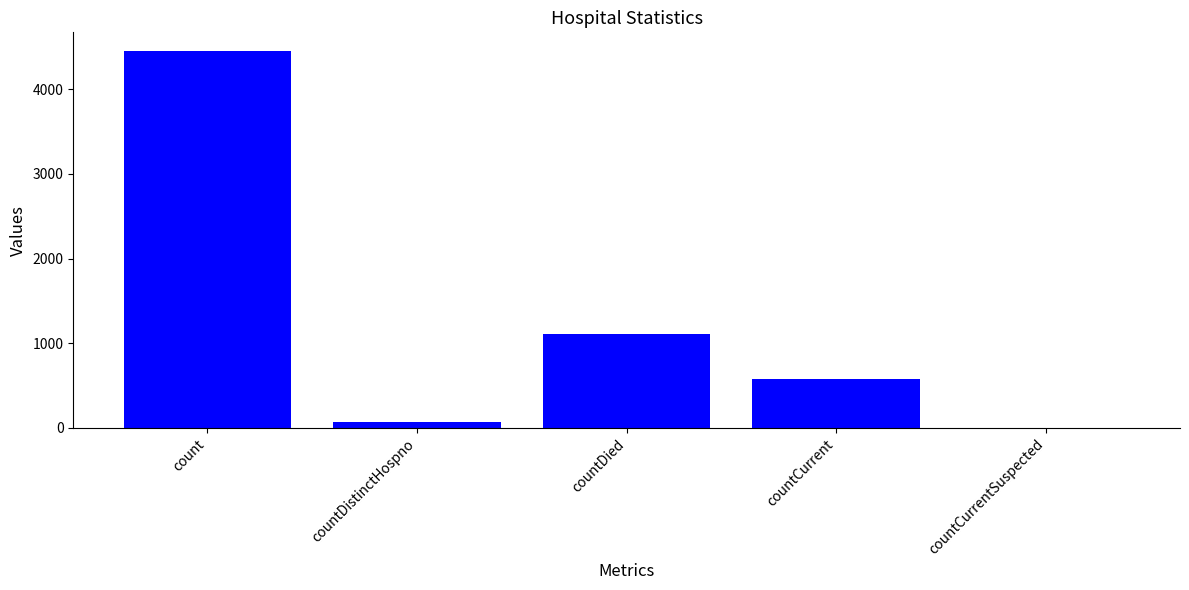

Which has a higher value, countCurrentSuspected or countDied?

countDied